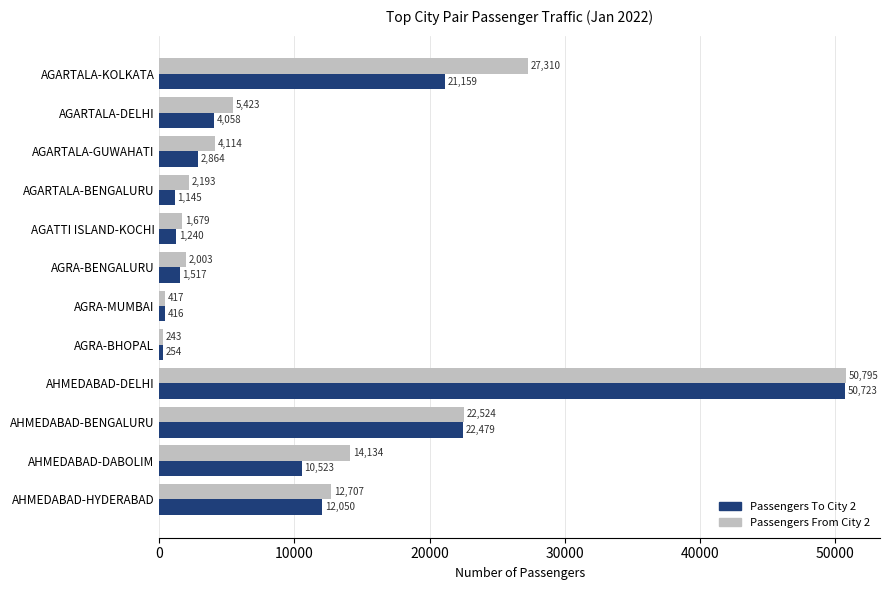

List the series in order of their overall mean, lowest first.

Passengers To City 2, Passengers From City 2